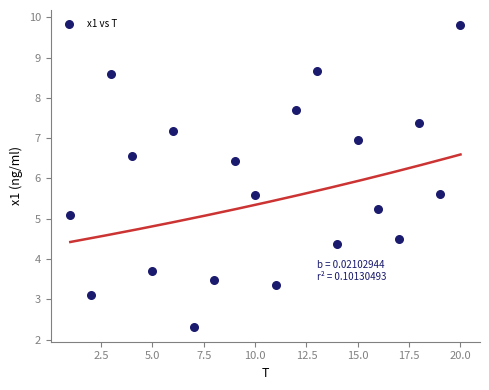

What is the range of Y values (max minus min)?

7.5